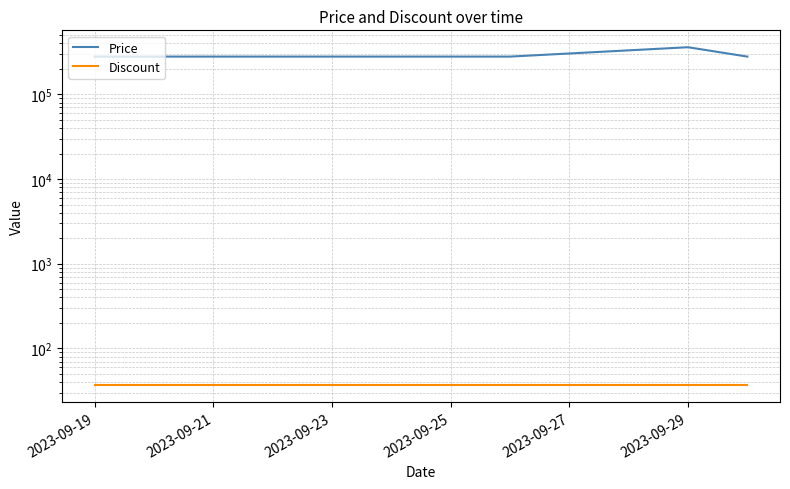

Reading right to left, extract all data points from this chart.

Price: 279000	360000	279000	279000	279000	279000	279000	279000	279000	279000
Discount: 37	37	37	37	37	37	37	37	37	37